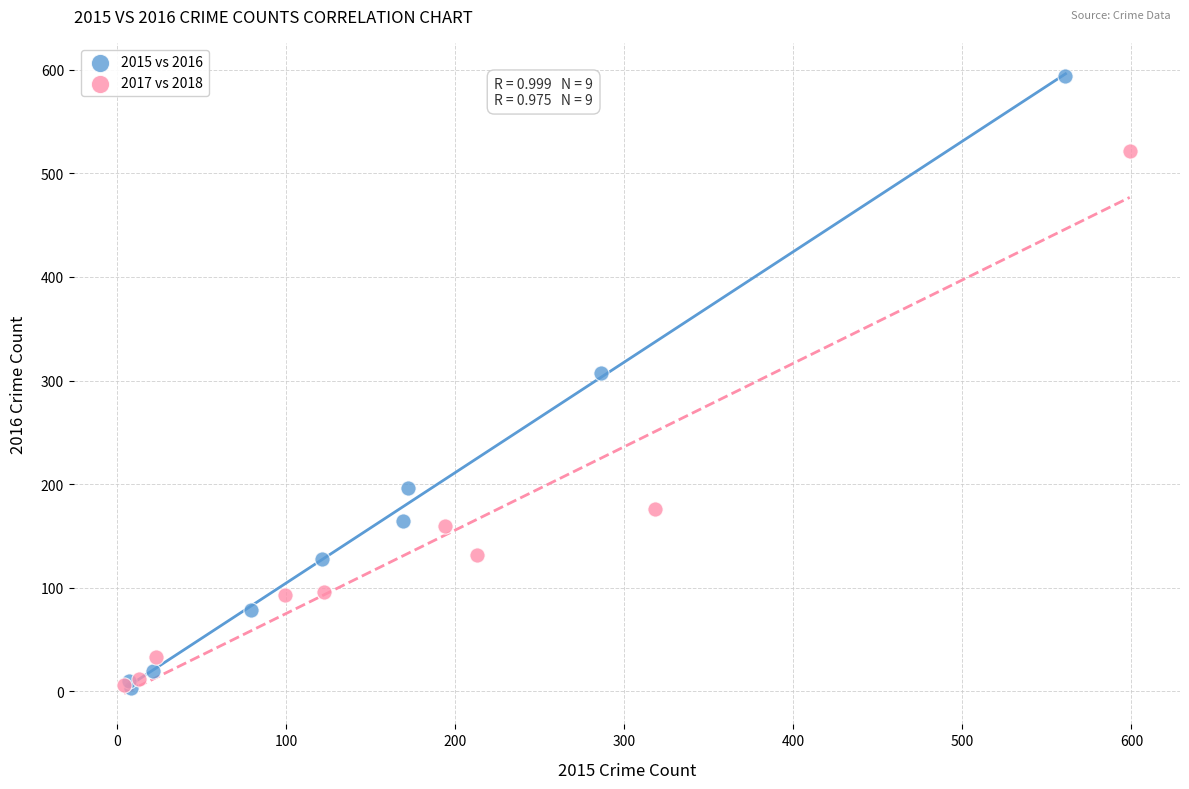

Which series contains the highest Y value?

2015 vs 2016